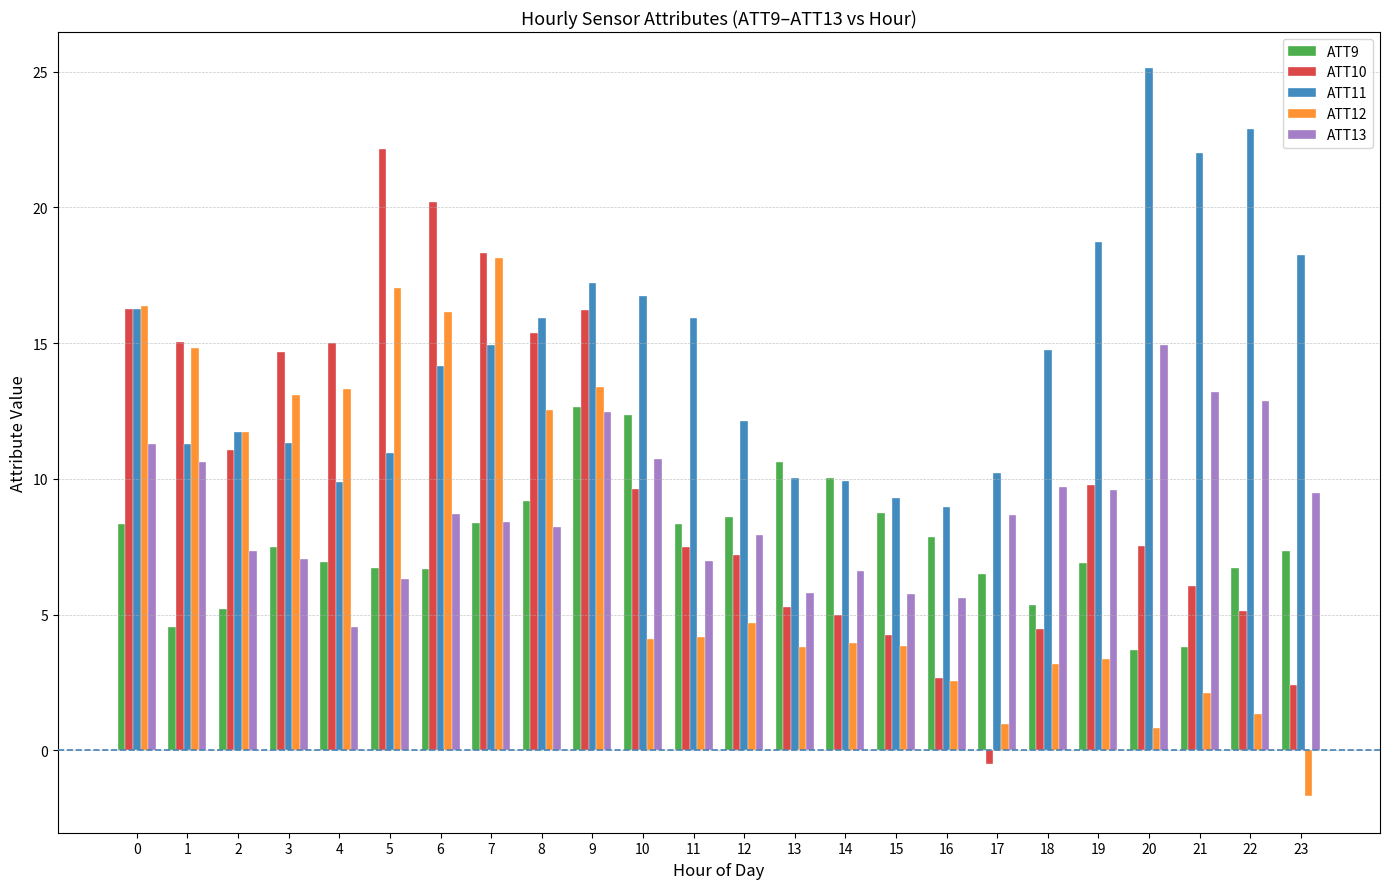

What is the sum of all ATT9 values?

183.0